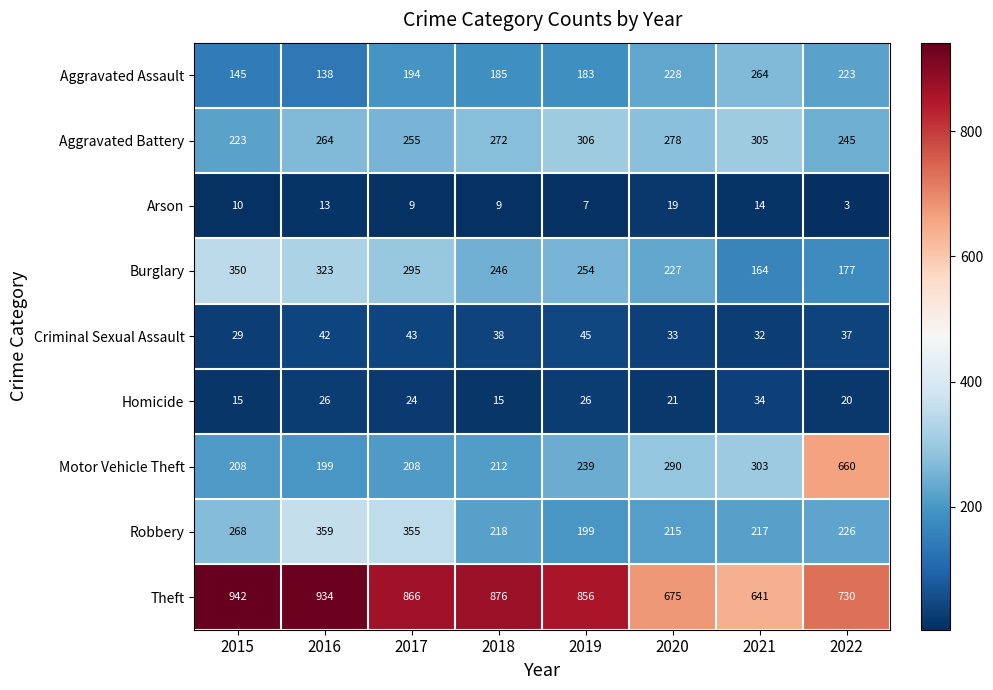

What is the total value across all series at 2016?

2298